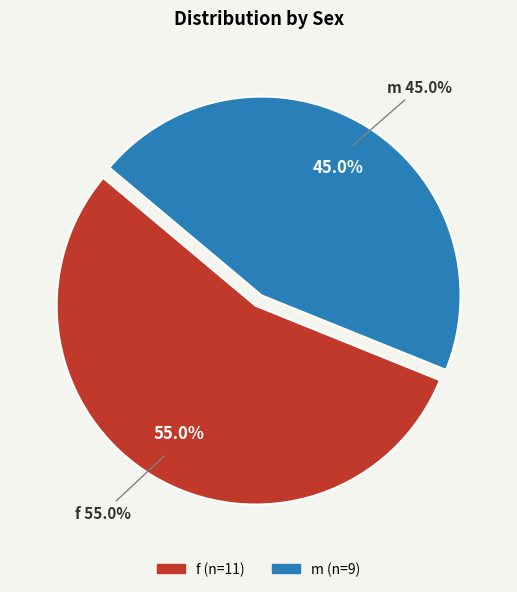

How many segments does this pie chart have?

2